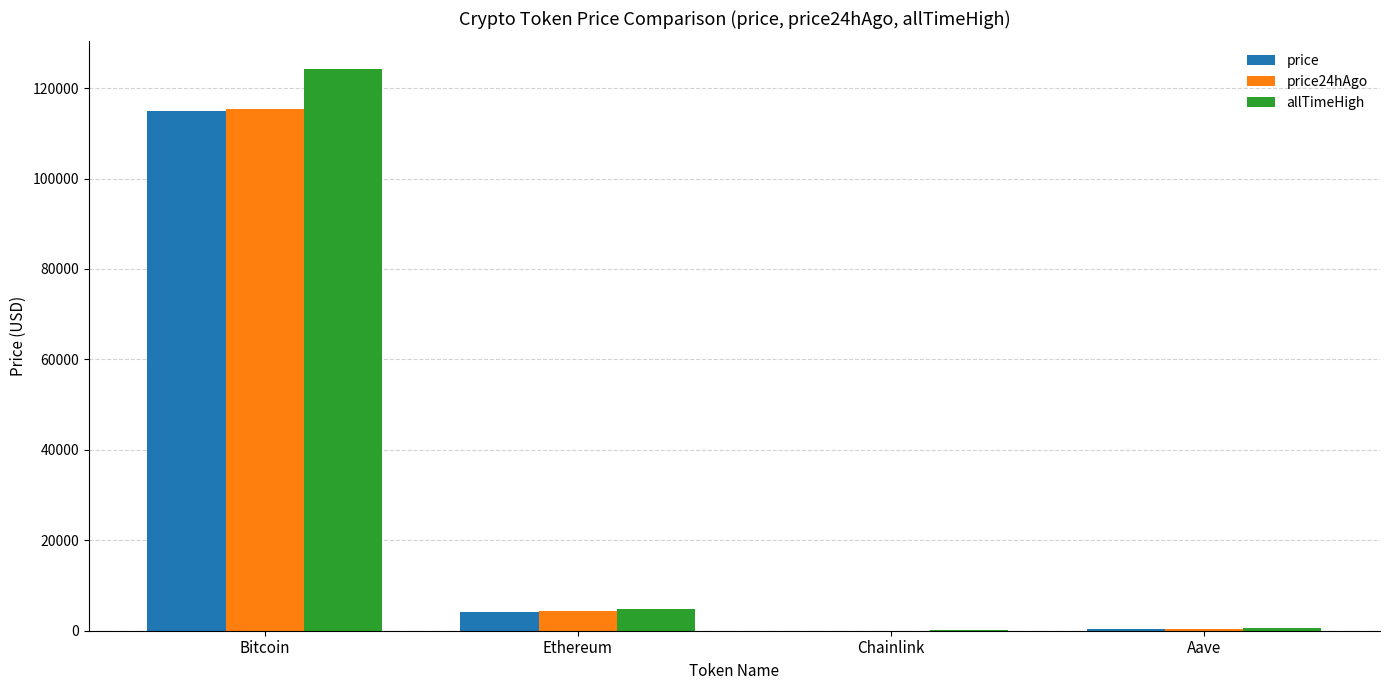

What value does the price series have at Ethereum?

4213.6